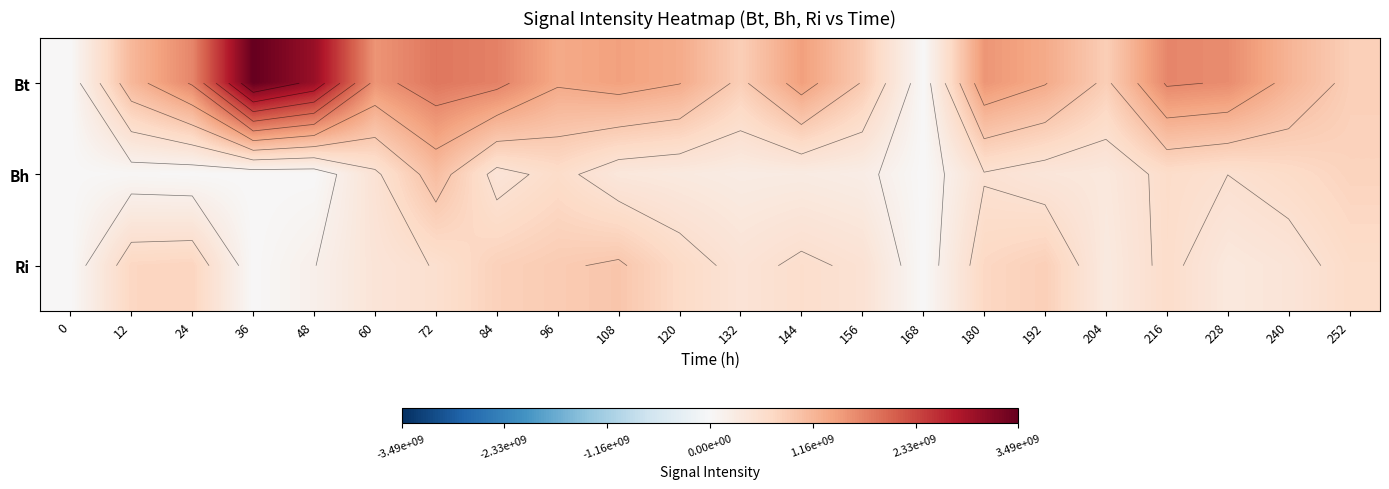

Is the value of Bh at 252 greater than the value of Bt at 144?

No